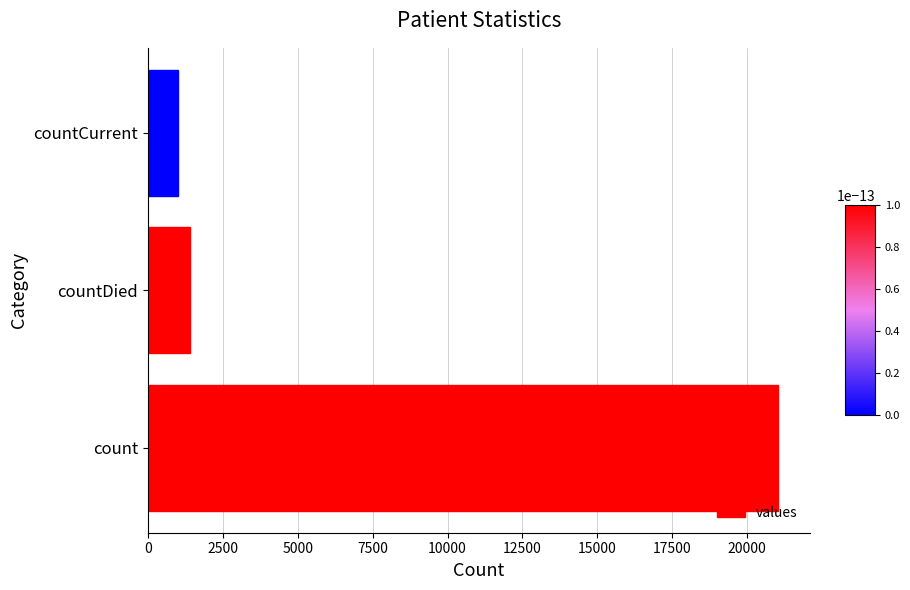

What is the difference between the maximum and minimum values?

20044